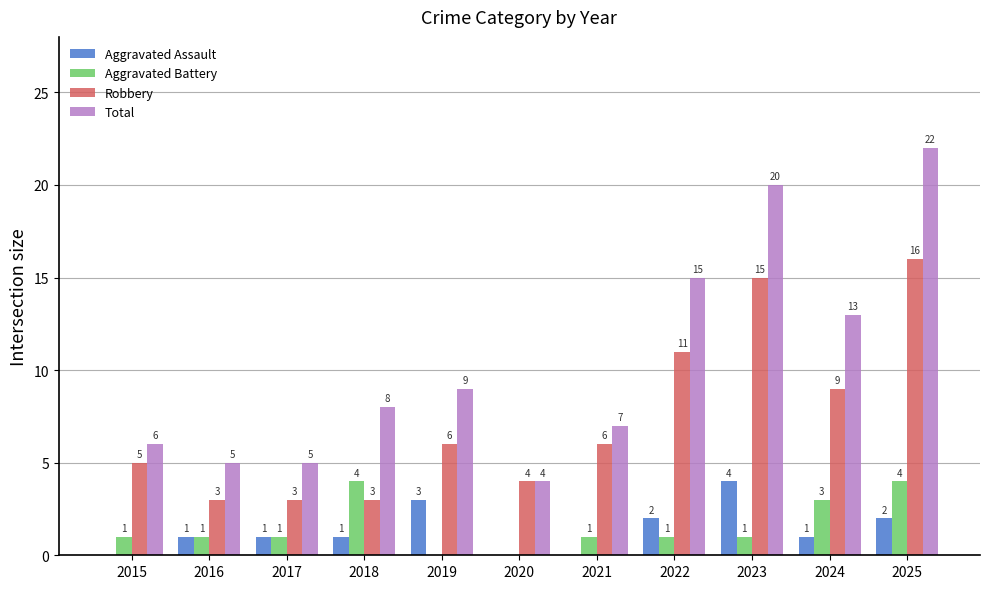

Where is Total nearest to the value 13?

2024